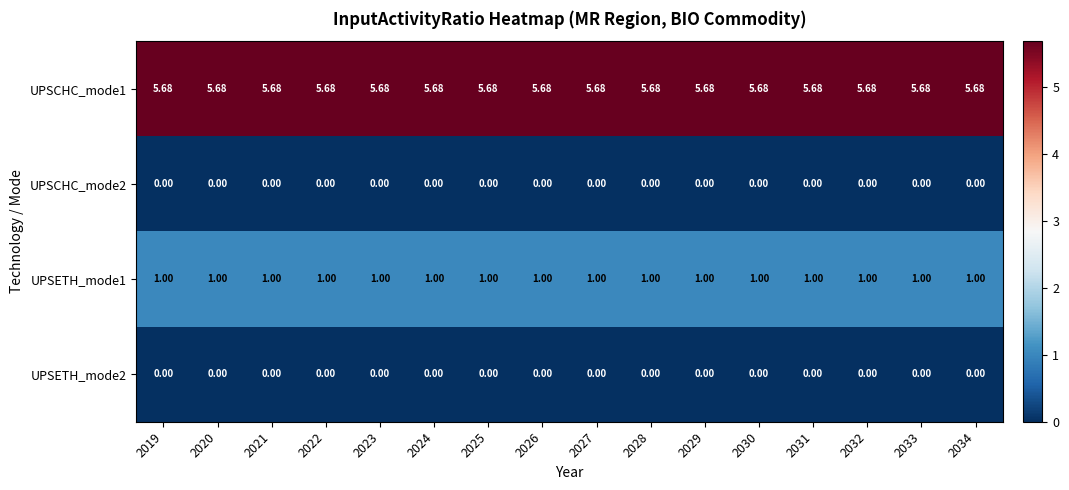

Is the value of UPSETH_mode1 at 2020 greater than the value of UPSCHC_mode2 at 2023?

Yes